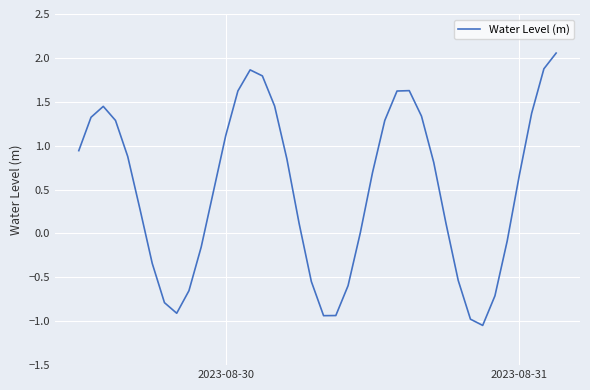

What is the difference between the maximum and minimum values?

3.1